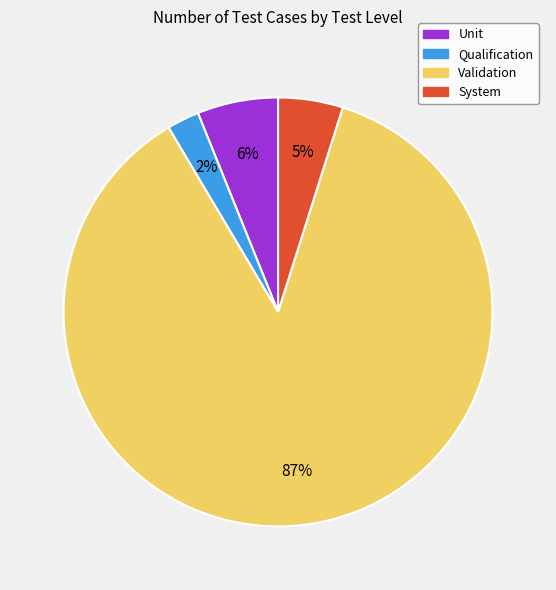

Do System and Qualification together represent more than half of the pie?

No